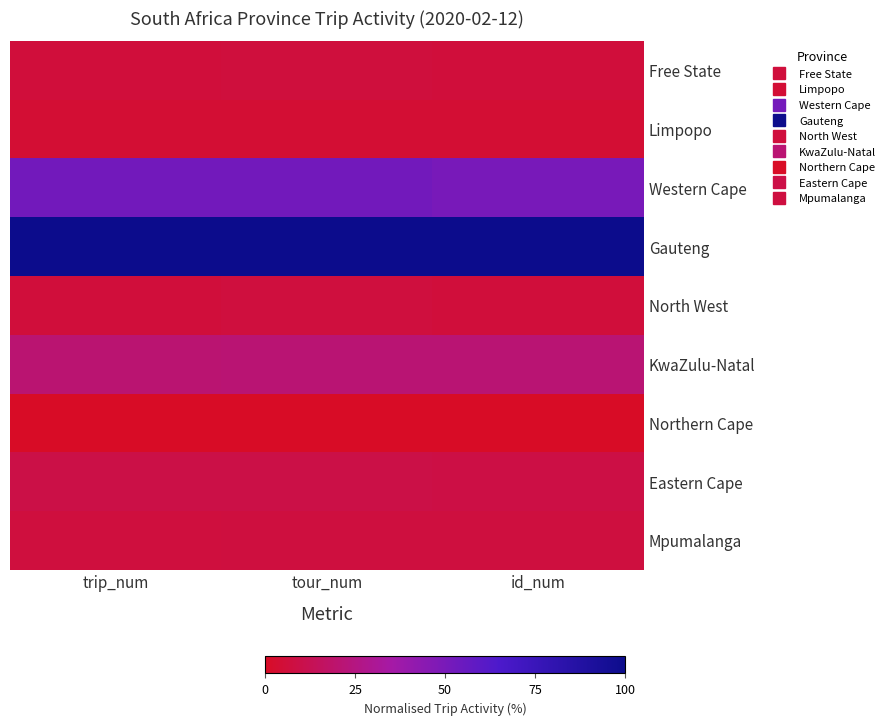

Which category has the lowest value across all series?

trip_num